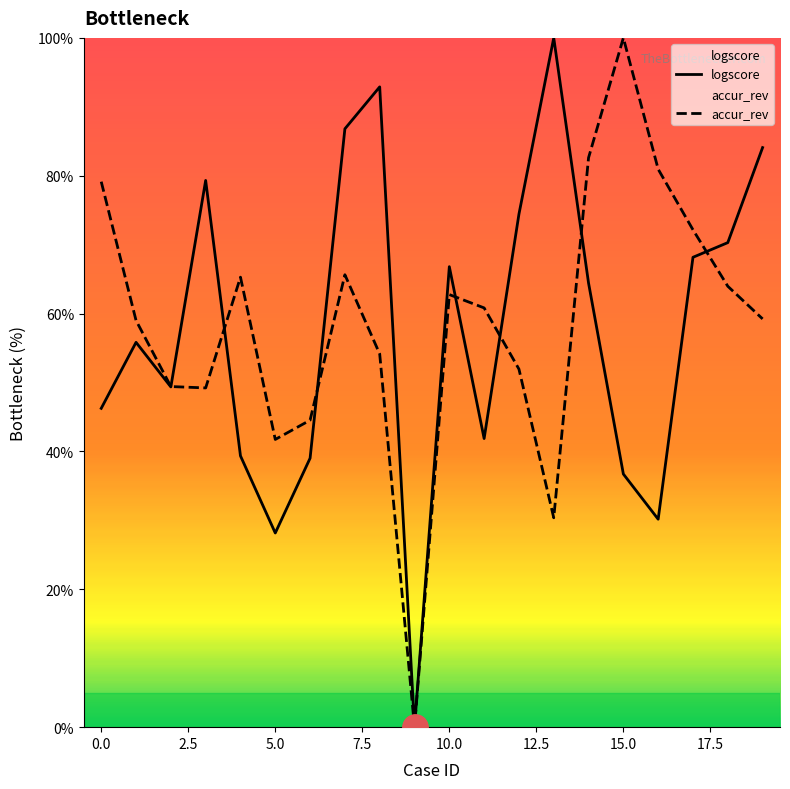

Does the chart display data point markers on the line(s)?

No